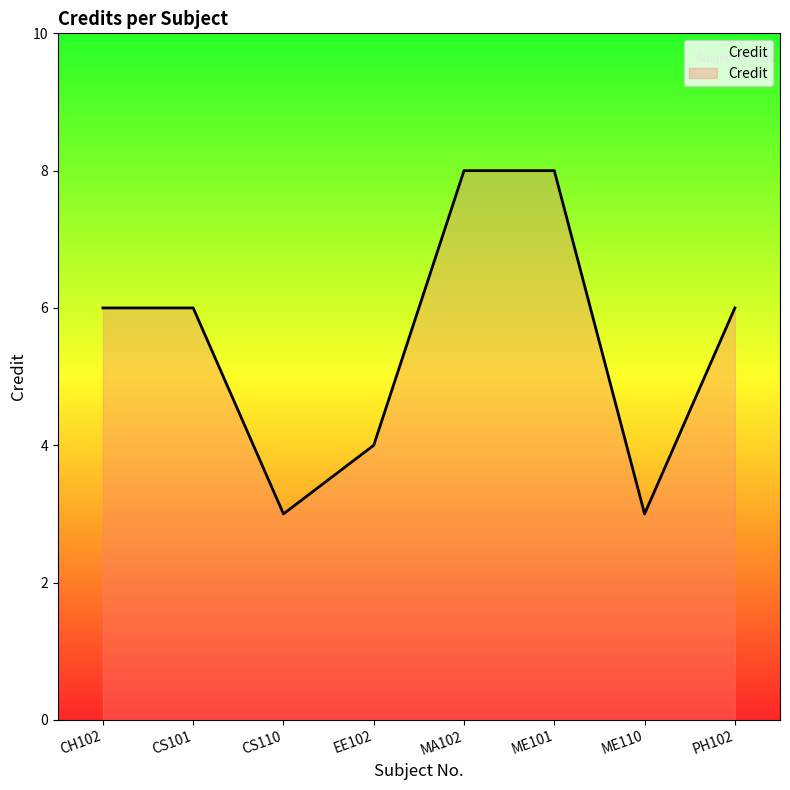

Read the value at CS101.

6